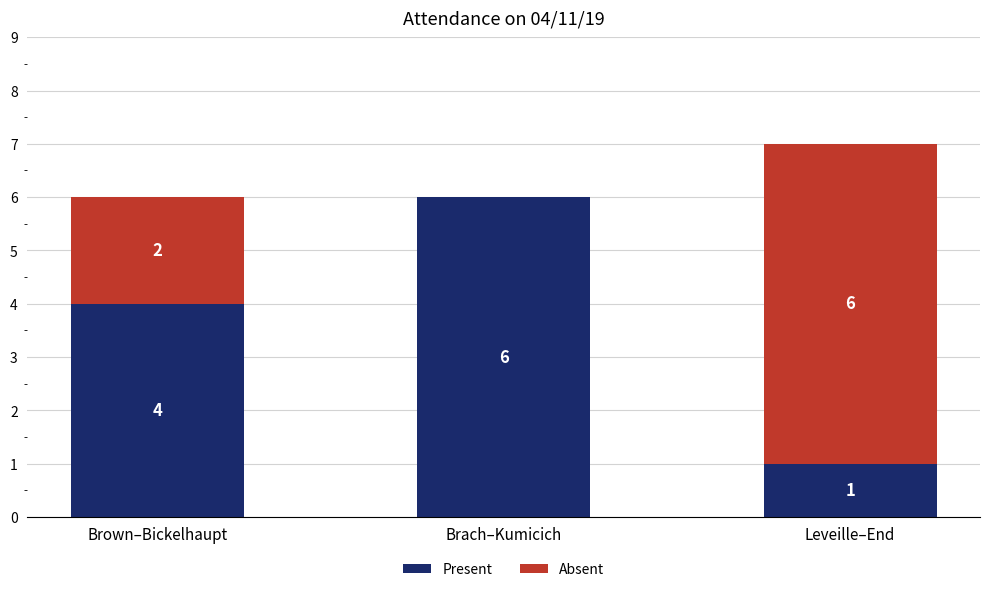

The Present series shows 6 at Brach–Kumicich. True or false?

True